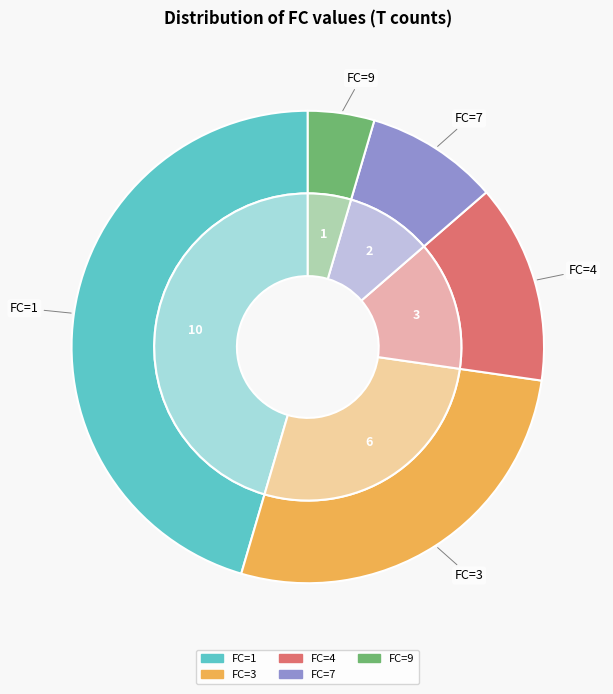

Is there a majority slice in this chart?

No